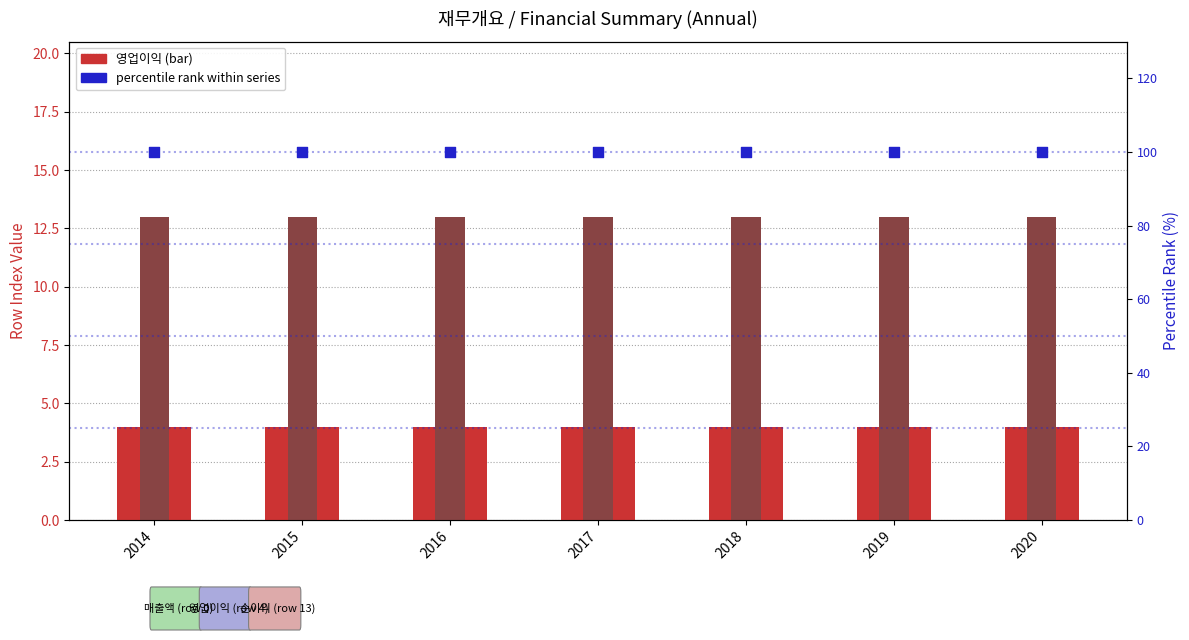

What is the total value across all series at 2017?

117